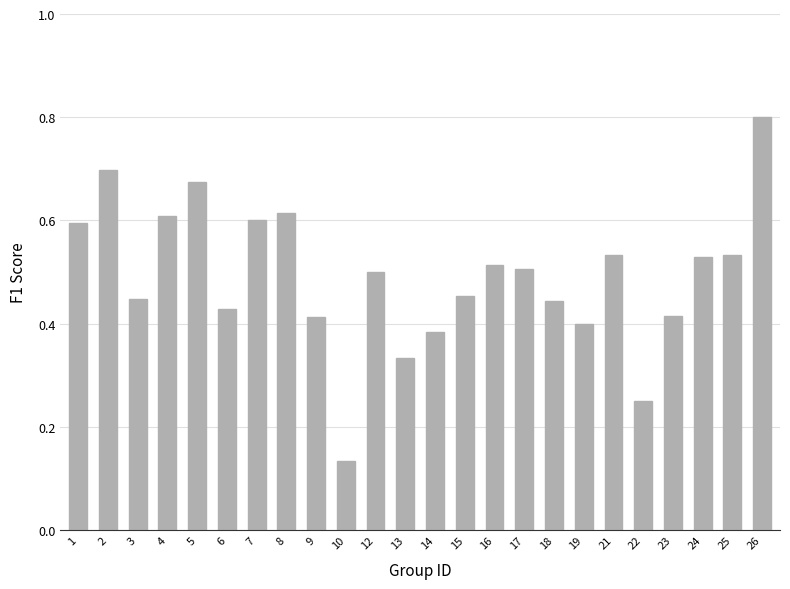

What is the approximate value at 26?

0.8